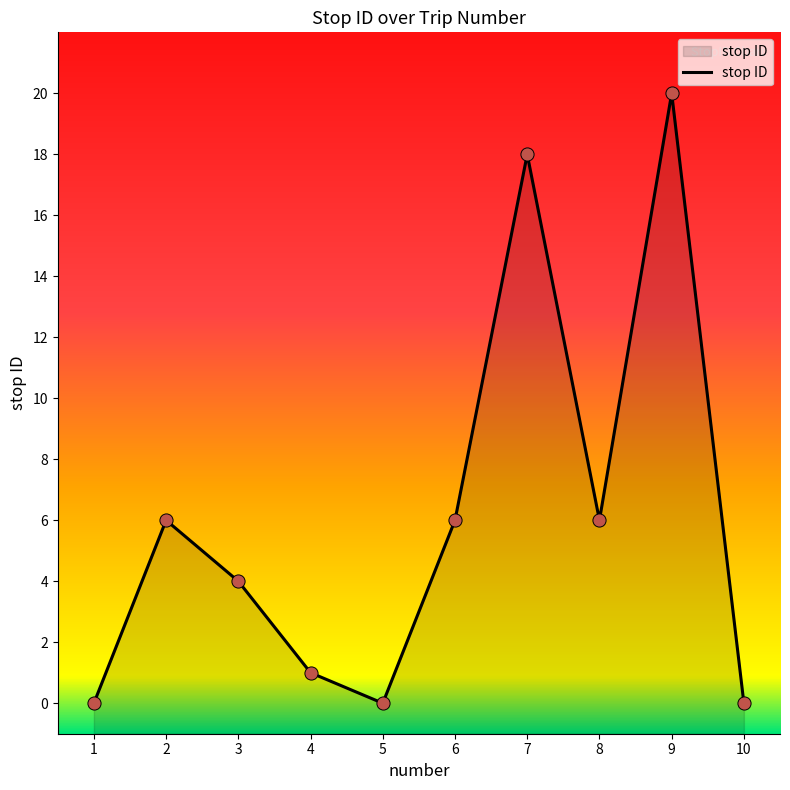

What is the change in value from 6 to 9?

+14